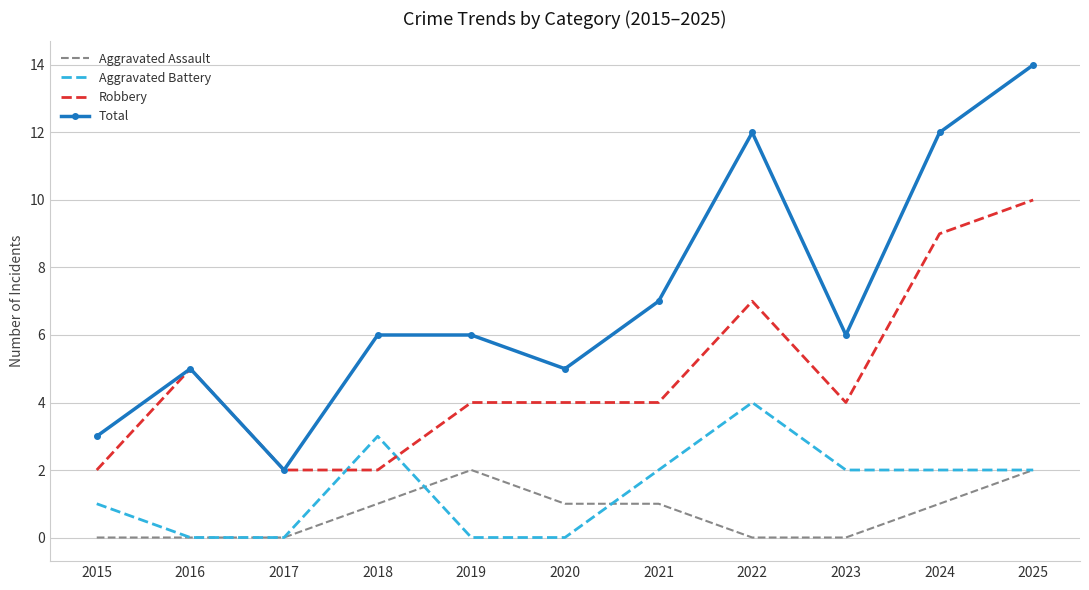

Rank the series at 2015 from highest to lowest value.

Total, Robbery, Aggravated Battery, Aggravated Assault